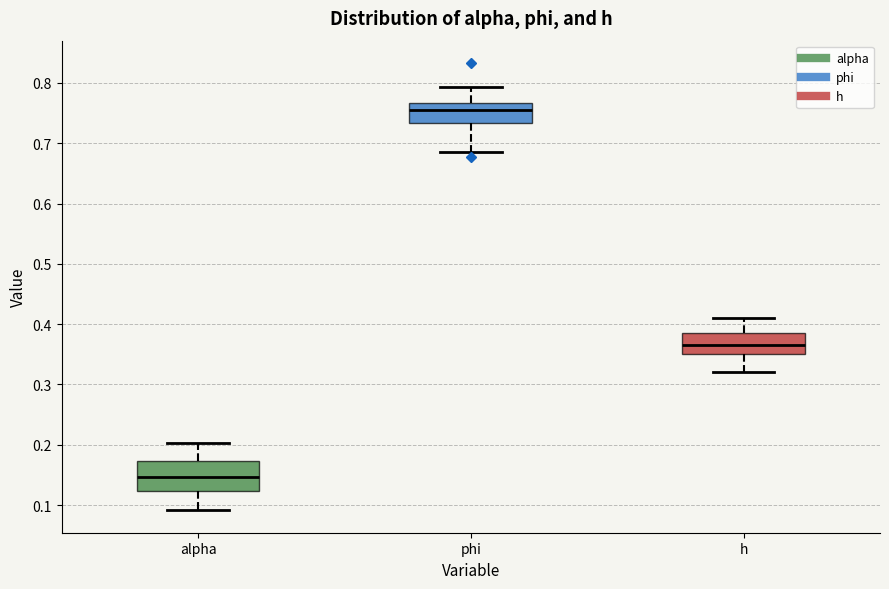

Where does the median line of the box for phi sit on the y-axis? The values are not printed on the chart, so give them approximately, as read against the axis.

0.76